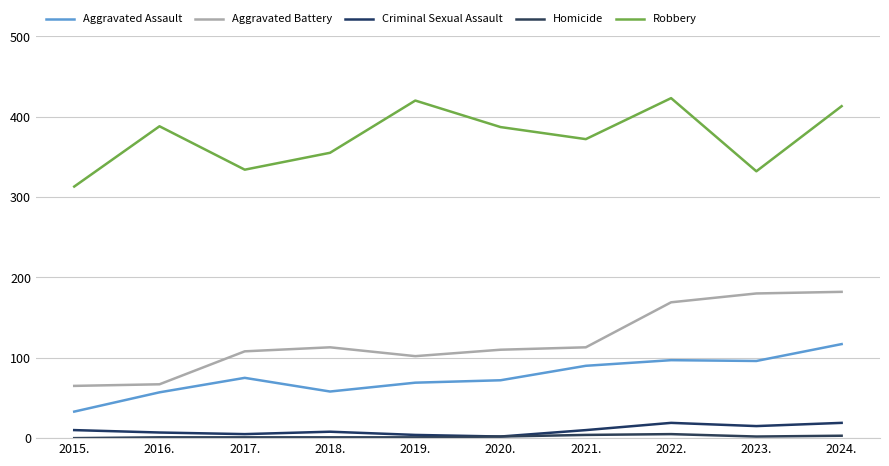

Reading left to right, transcribe all the data shown in this chart.

Aggravated Assault: 33	57	75	58	69	72	90	97	96	117
Aggravated Battery: 65	67	108	113	102	110	113	169	180	182
Criminal Sexual Assault: 10	7	5	8	4	2	10	19	15	19
Homicide: 0	1	1	1	1	2	4	5	2	3
Robbery: 313	388	334	355	420	387	372	423	332	413